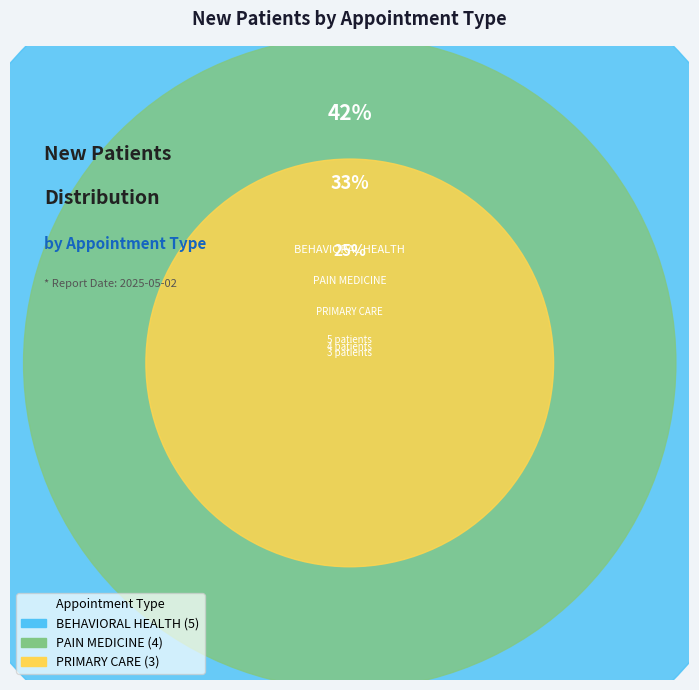

The PRIMARY CARE slice represents 25% of the pie. True or false?

True